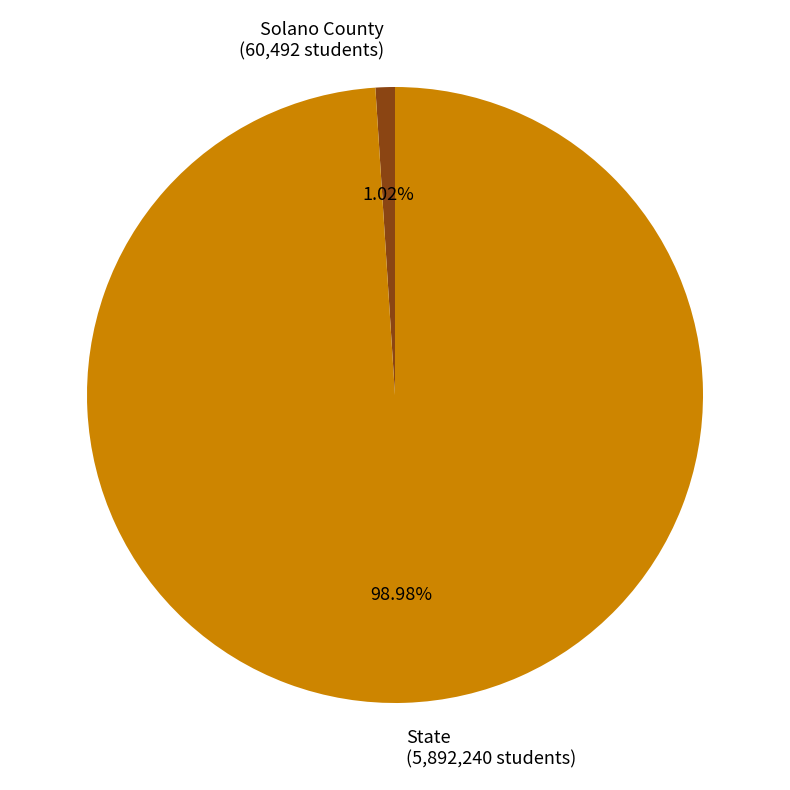

To the nearest percent, what portion does Solano County represent?

1%